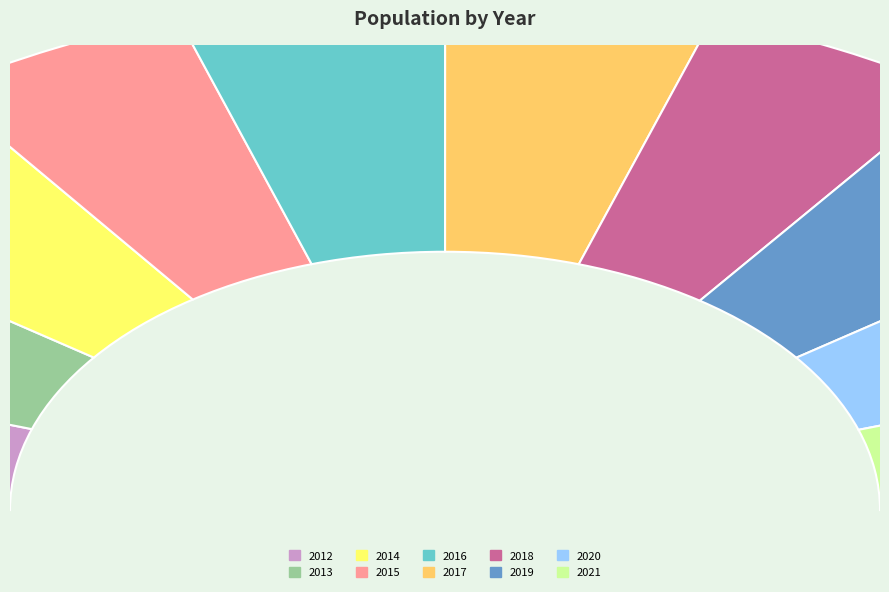

How many segments does this pie chart have?

10